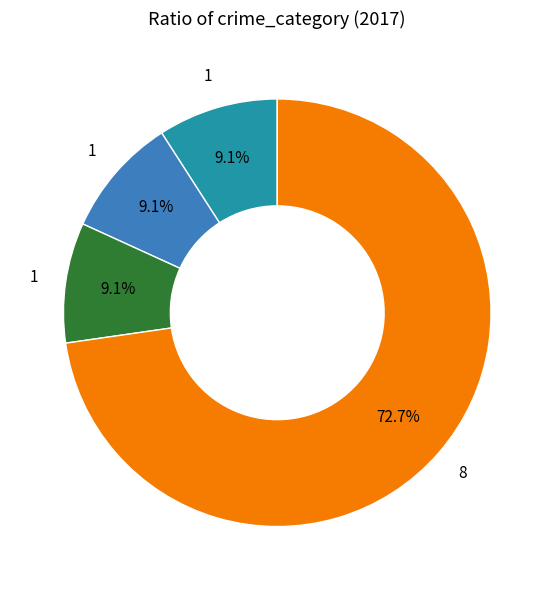

Is there a majority slice in this chart?

Yes